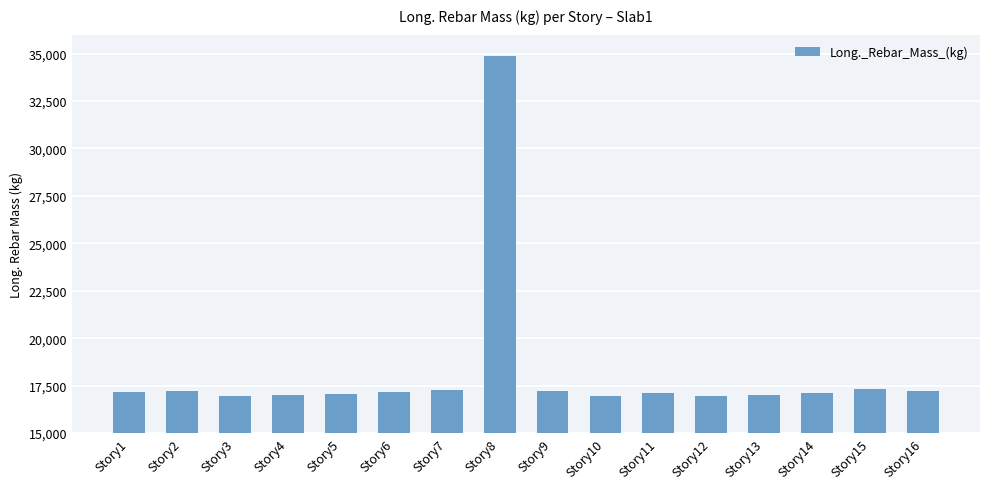

What is the change in value from Story1 to Story13?

-131.4